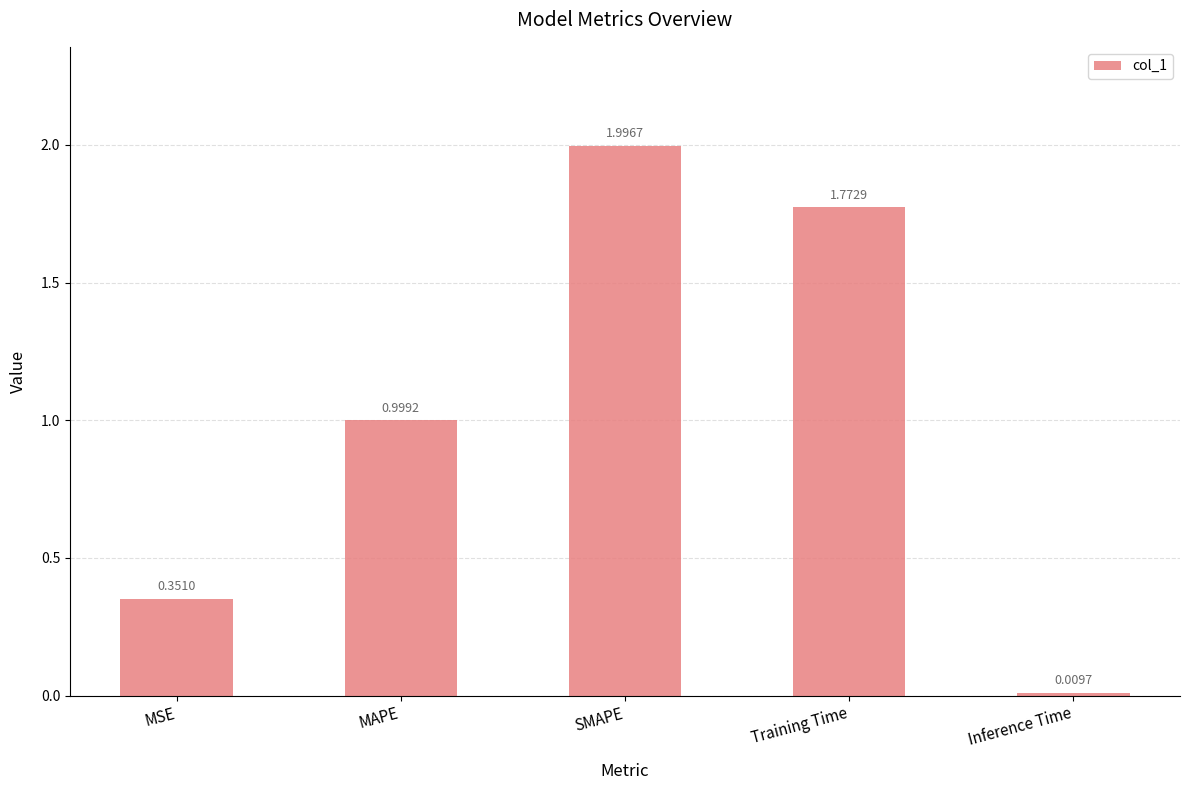

Which category has the lowest value across all series?

Inference Time